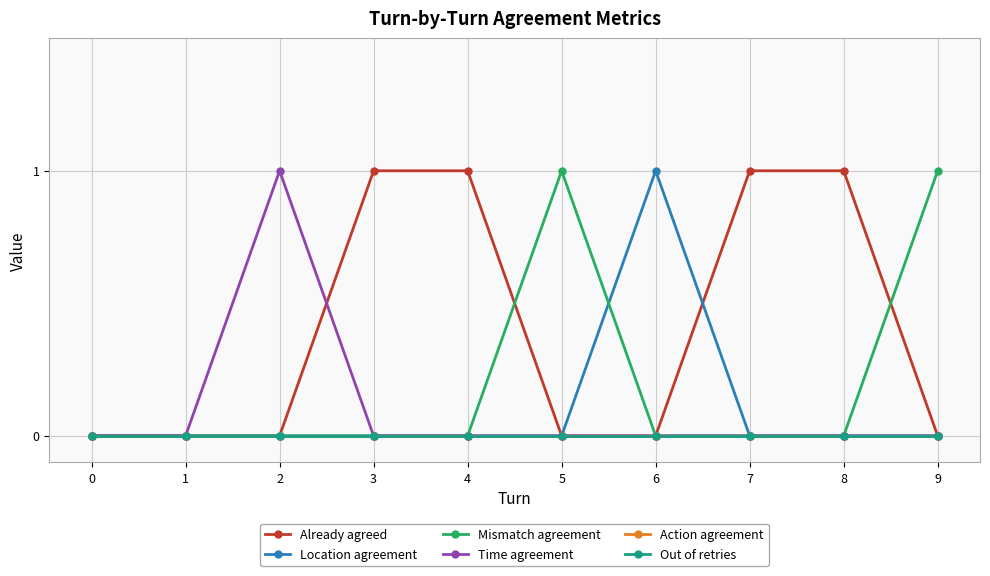

Reading right to left, extract all data points from this chart.

Already agreed: 9=0	8=1	7=1	6=0	5=0	4=1	3=1	2=0	1=0	0=0
Location agreement: 9=0	8=0	7=0	6=1	5=0	4=0	3=0	2=0	1=0	0=0
Mismatch agreement: 9=1	8=0	7=0	6=0	5=1	4=0	3=0	2=0	1=0	0=0
Time agreement: 9=0	8=0	7=0	6=0	5=0	4=0	3=0	2=1	1=0	0=0
Action agreement: 9=0	8=0	7=0	6=0	5=0	4=0	3=0	2=0	1=0	0=0
Out of retries: 9=0	8=0	7=0	6=0	5=0	4=0	3=0	2=0	1=0	0=0